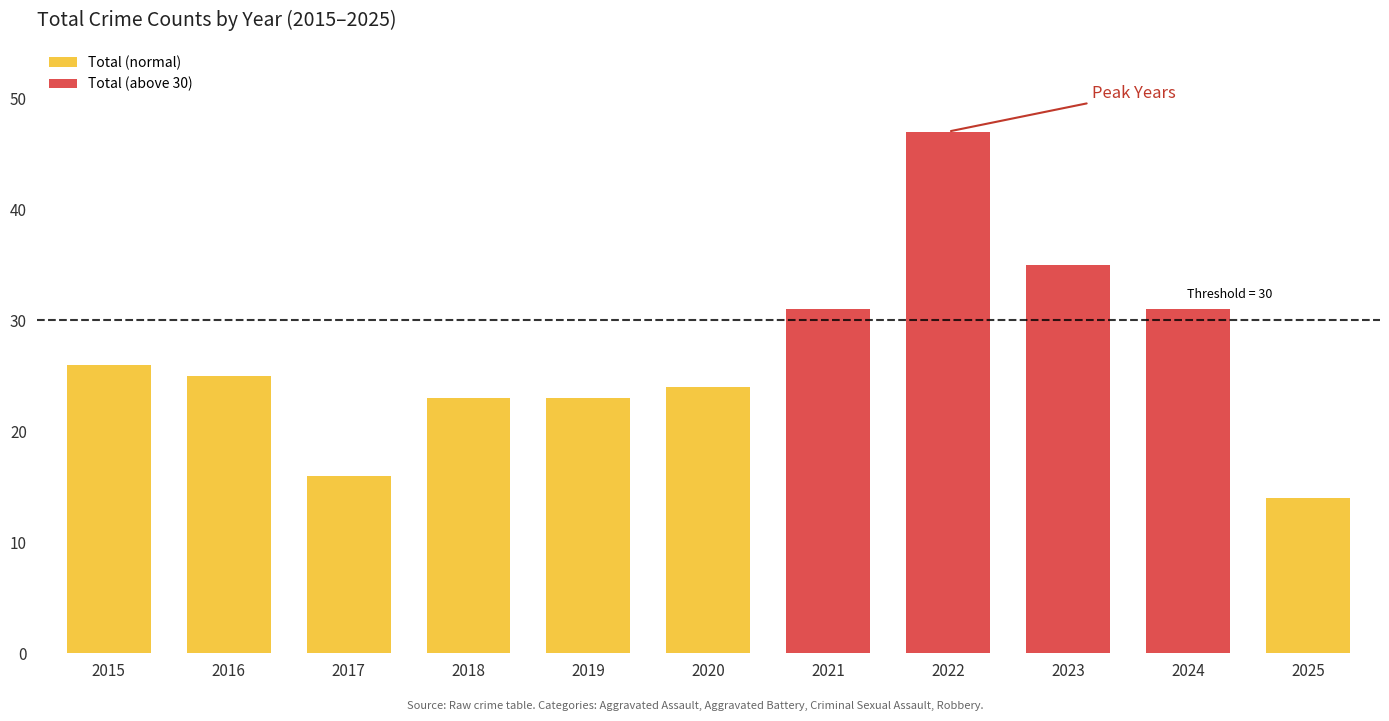

Which has a higher value, 2015 or 2021?

2021